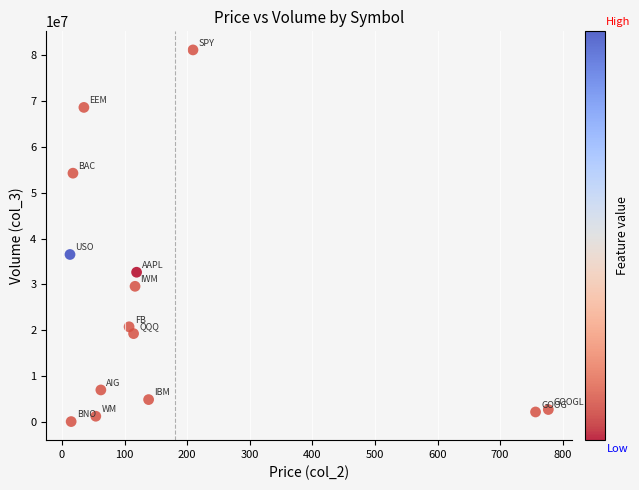

What Y value in the scatter plot is closest to 40632196?

36541481